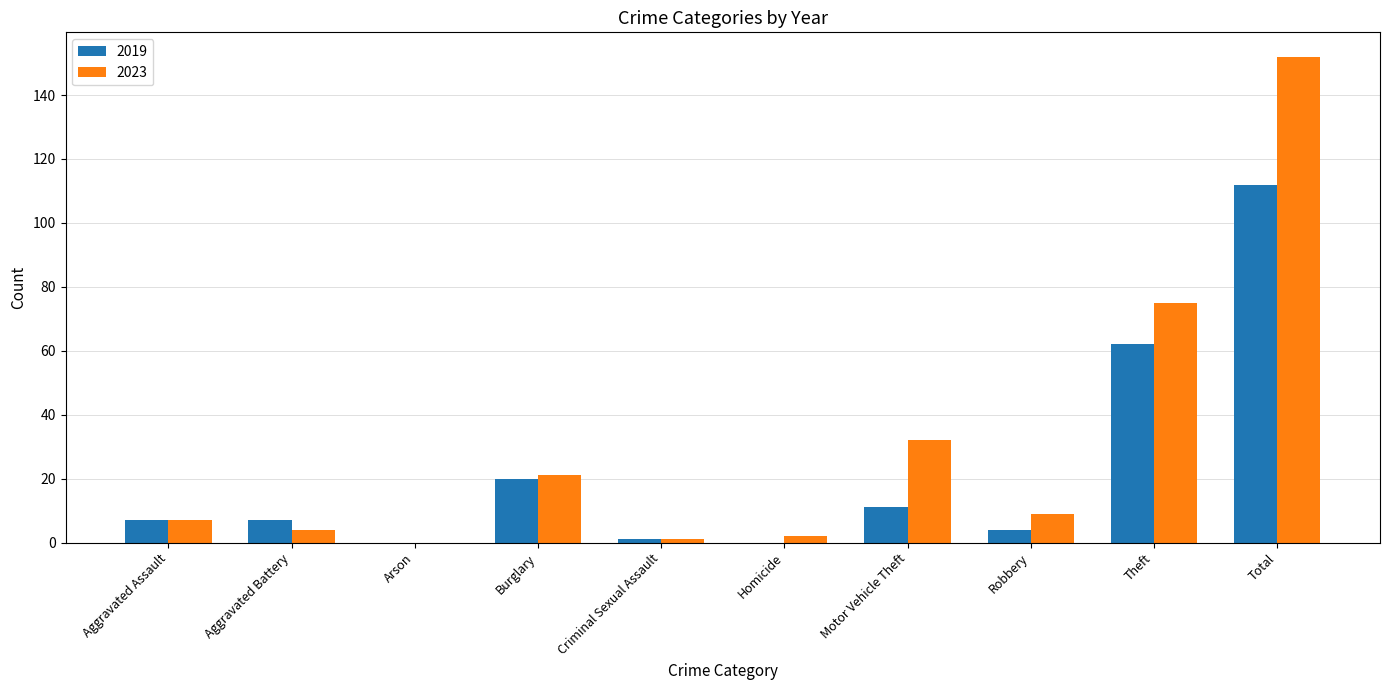

What value does the 2023 series have at Total?

152